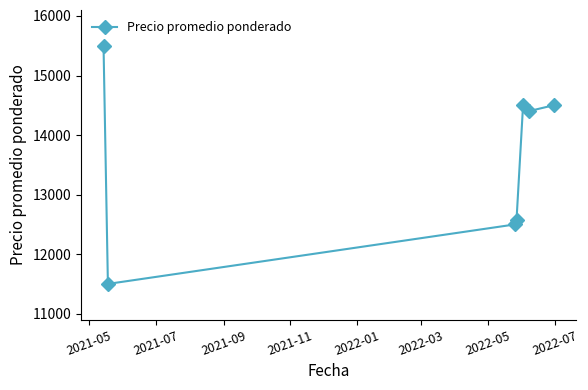

True or false: the data has more than 2 interior local peaks.

False